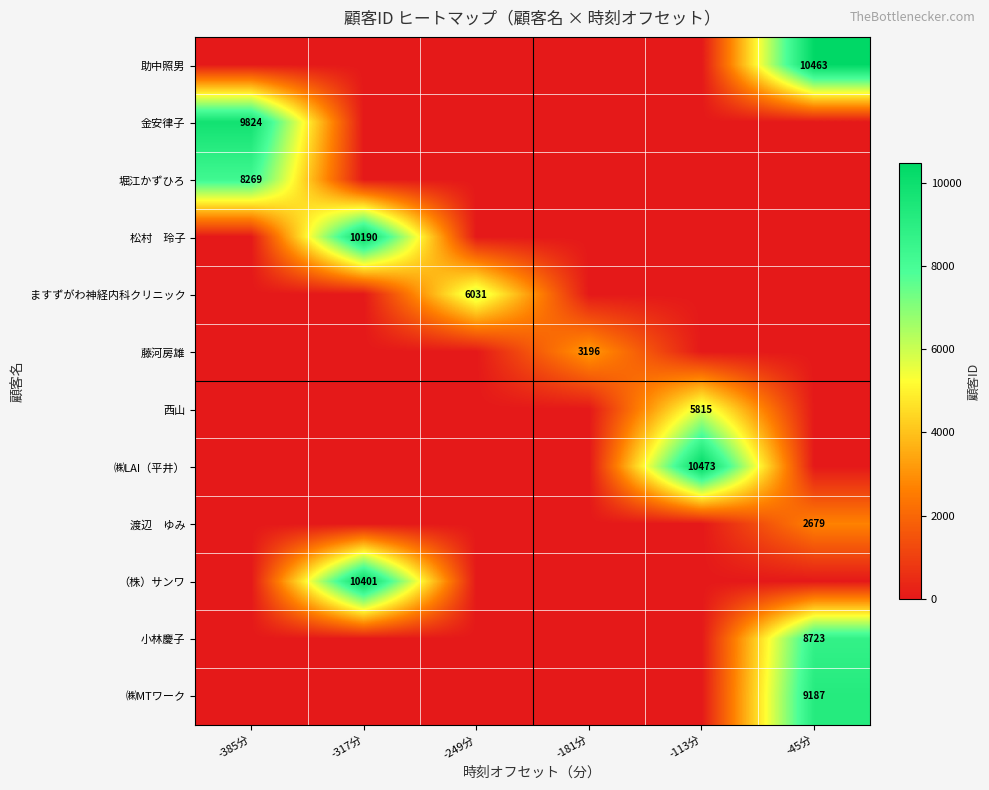

Is it true that 金安律子 equals 15655 at -385分?

False